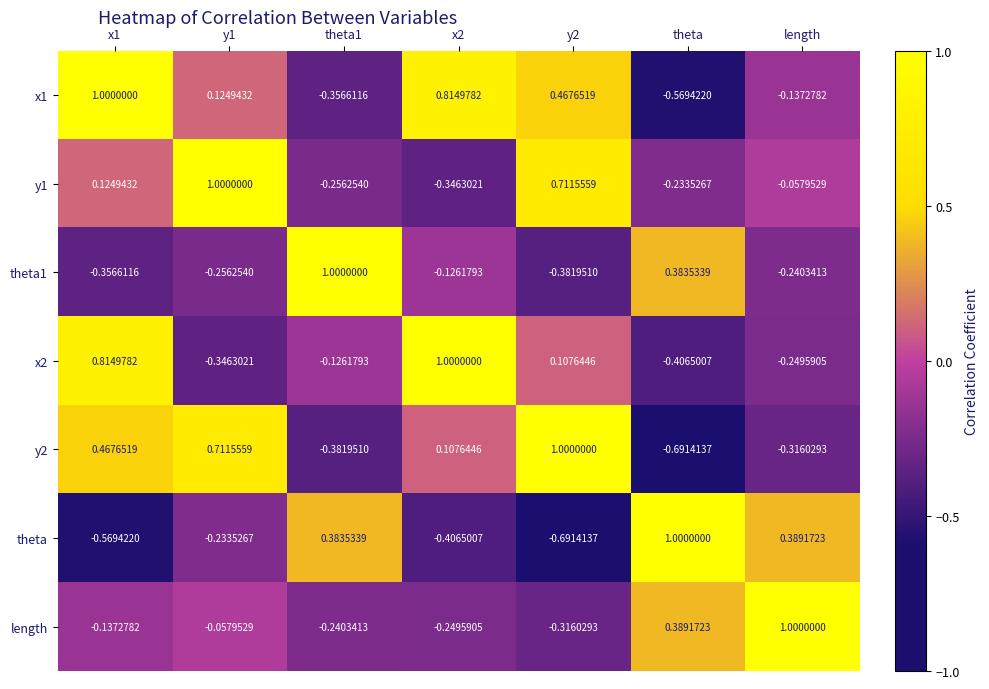

What is the spread (max minus min) of values at theta1?

1.4